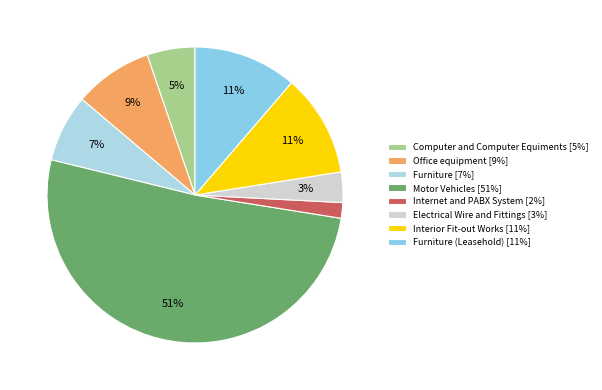

How many slices are in this pie chart?

8